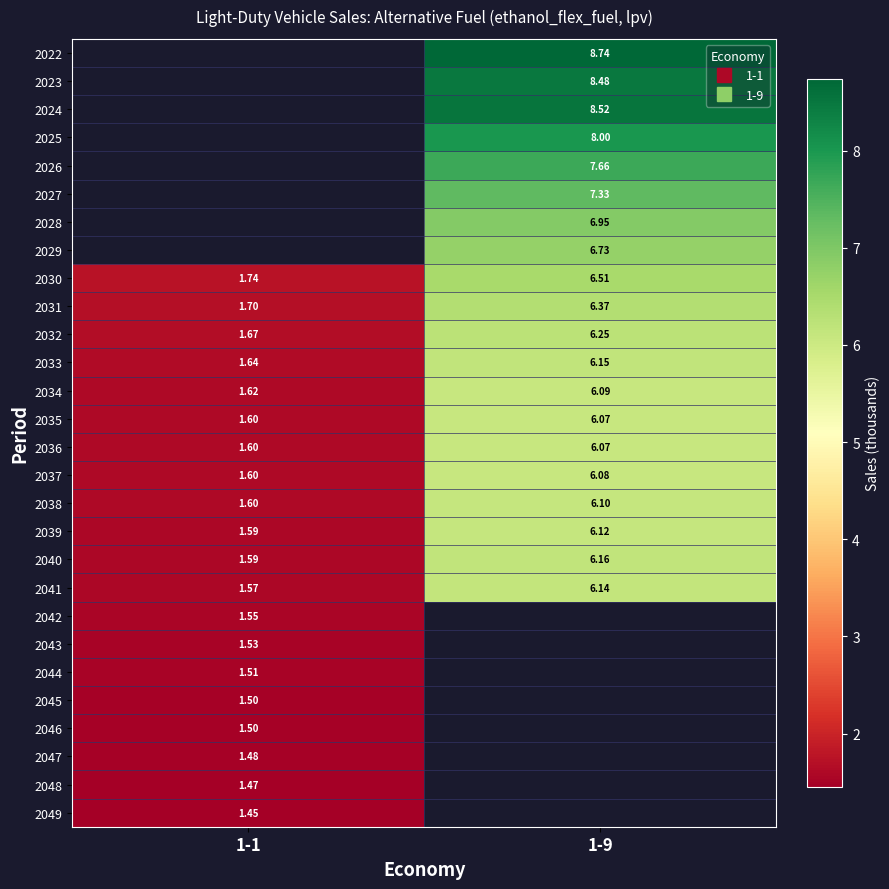

What is the minimum value shown in the chart?

1.4